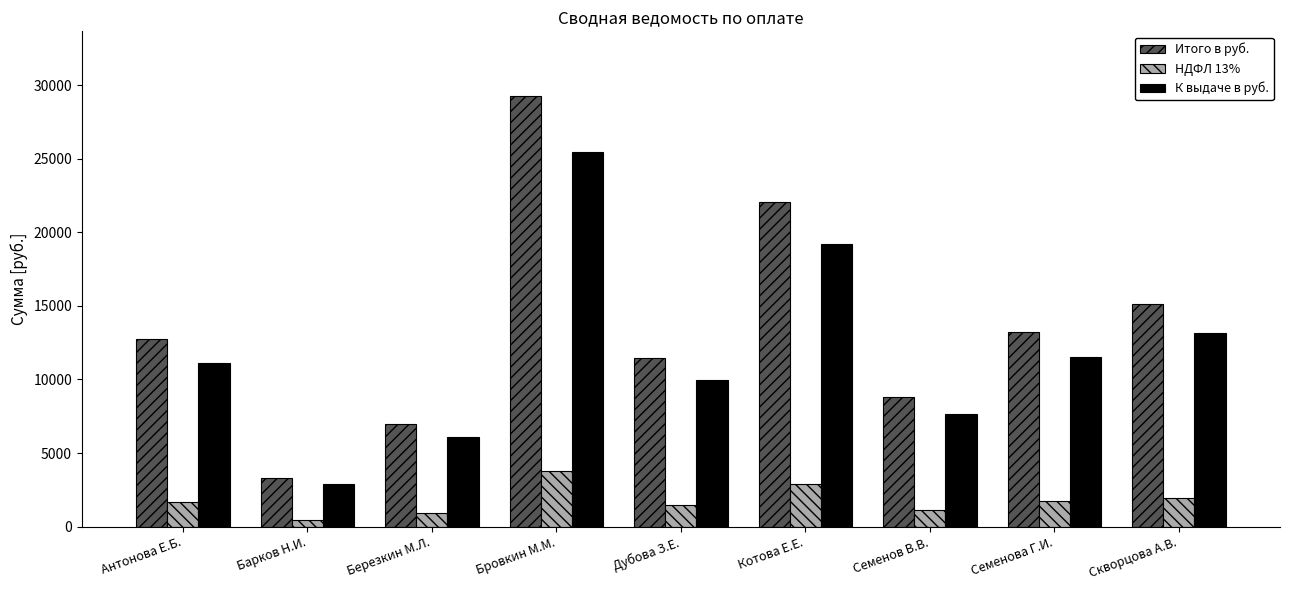

Rank the series by their maximum value, from highest to lowest.

Итого в руб., К выдаче в руб., НДФЛ 13%